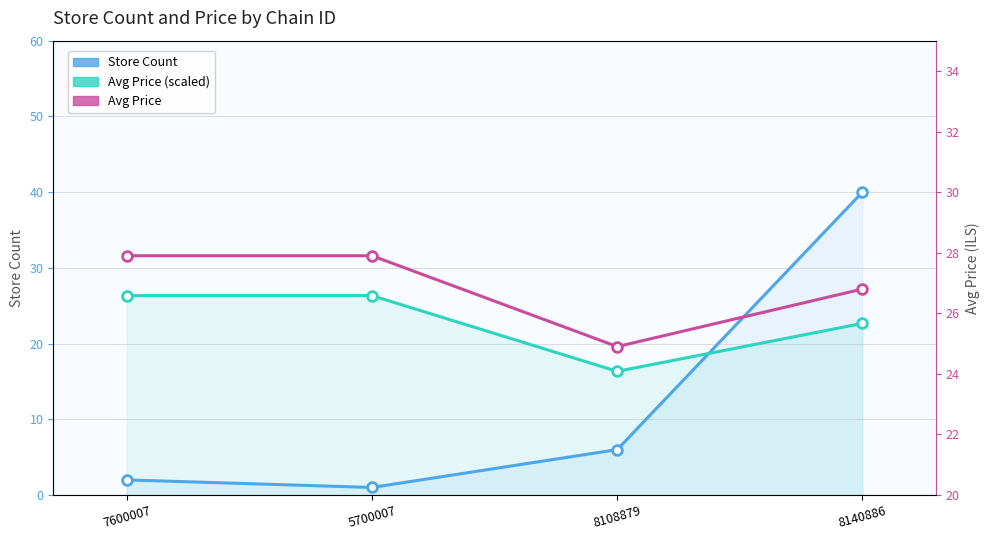

Which series has the widest spread of values?

Store Count